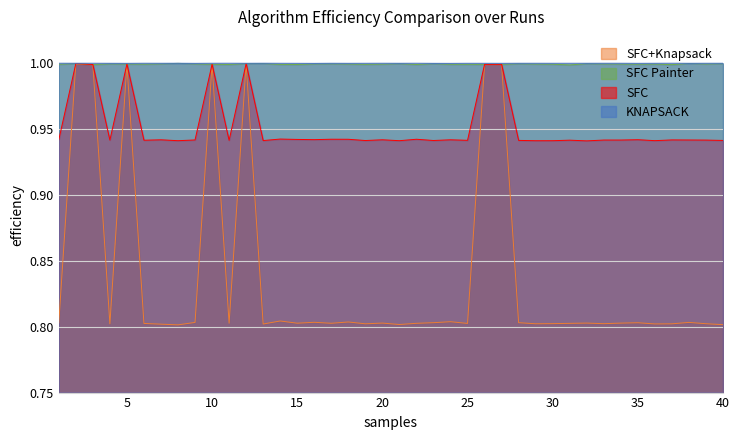

At how many categories does at least one series exceed 0?

40